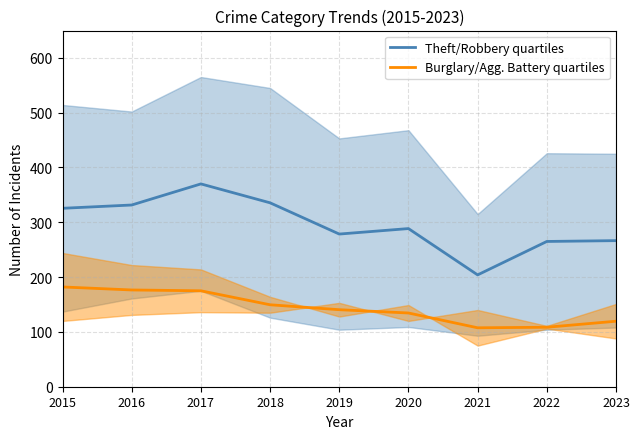

True or false: Theft/Robbery quartiles and Burglary/Agg. Battery quartiles intersect in this chart.

False